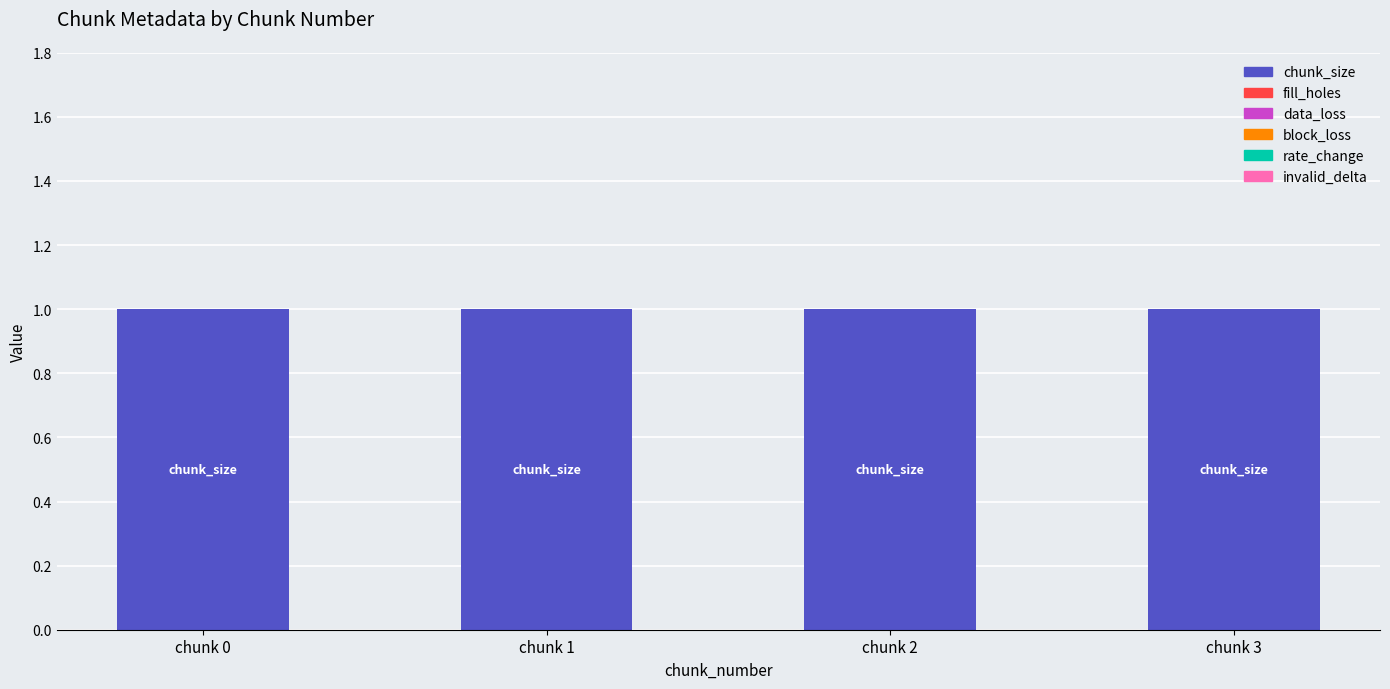

What is the spread (max minus min) of values at chunk 1?

1